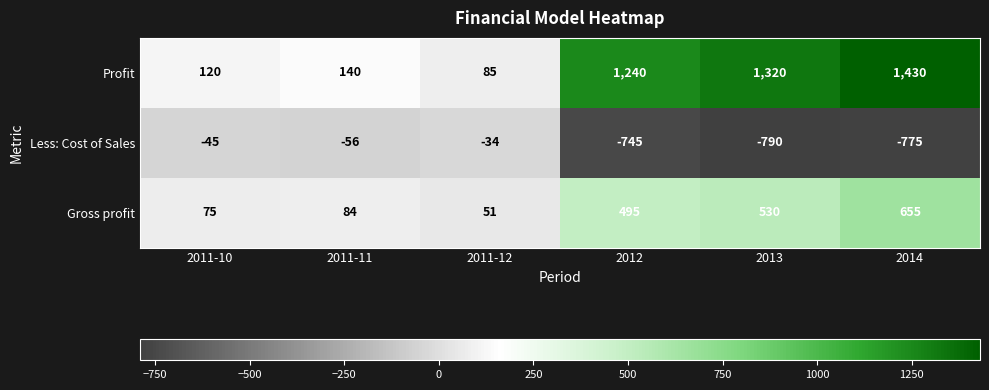

What is the total value across all series at 2014?

1310